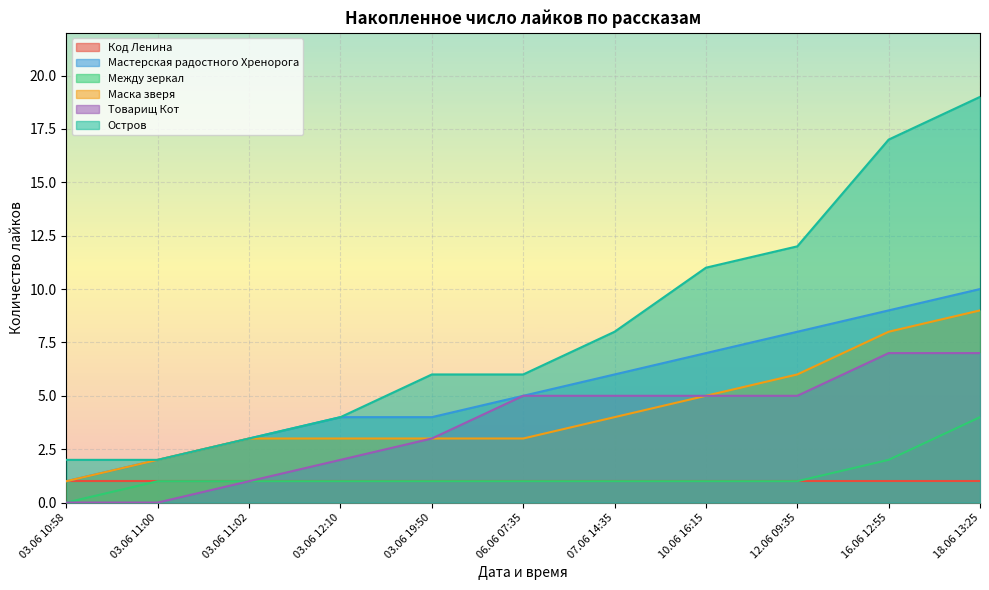

What is the difference between the maximum and second lowest values in the Маска зверя series?

7